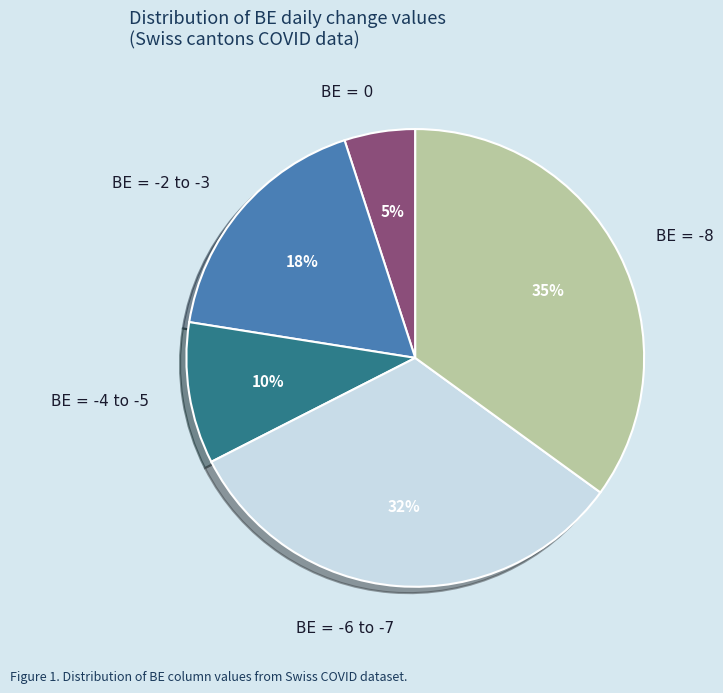

Is it true that BE = -4 to -5 is 16% of the pie?

False